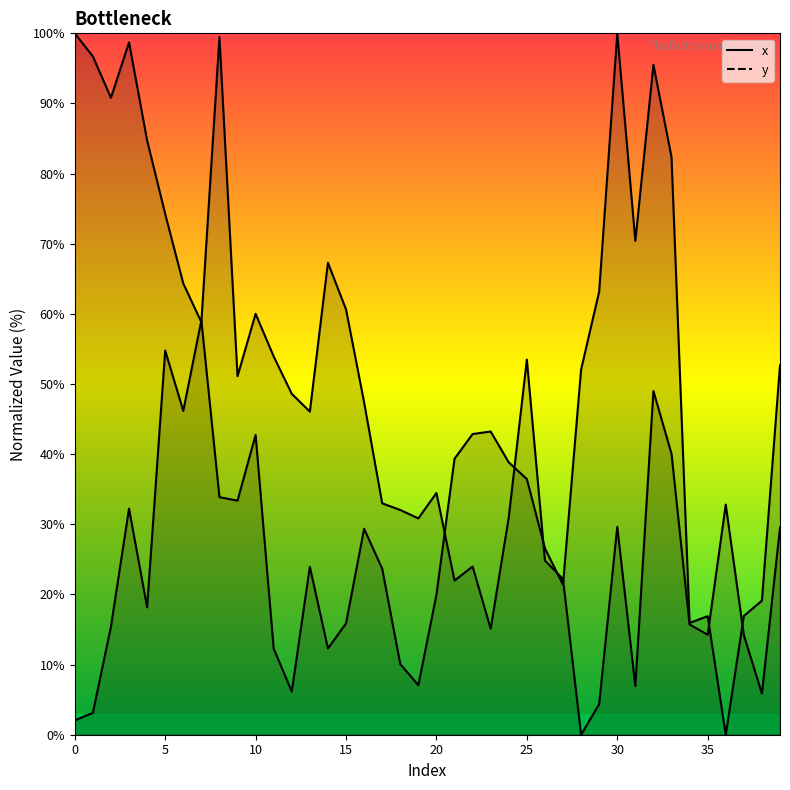

True or false: y has a value of 16.9 at 37.

True